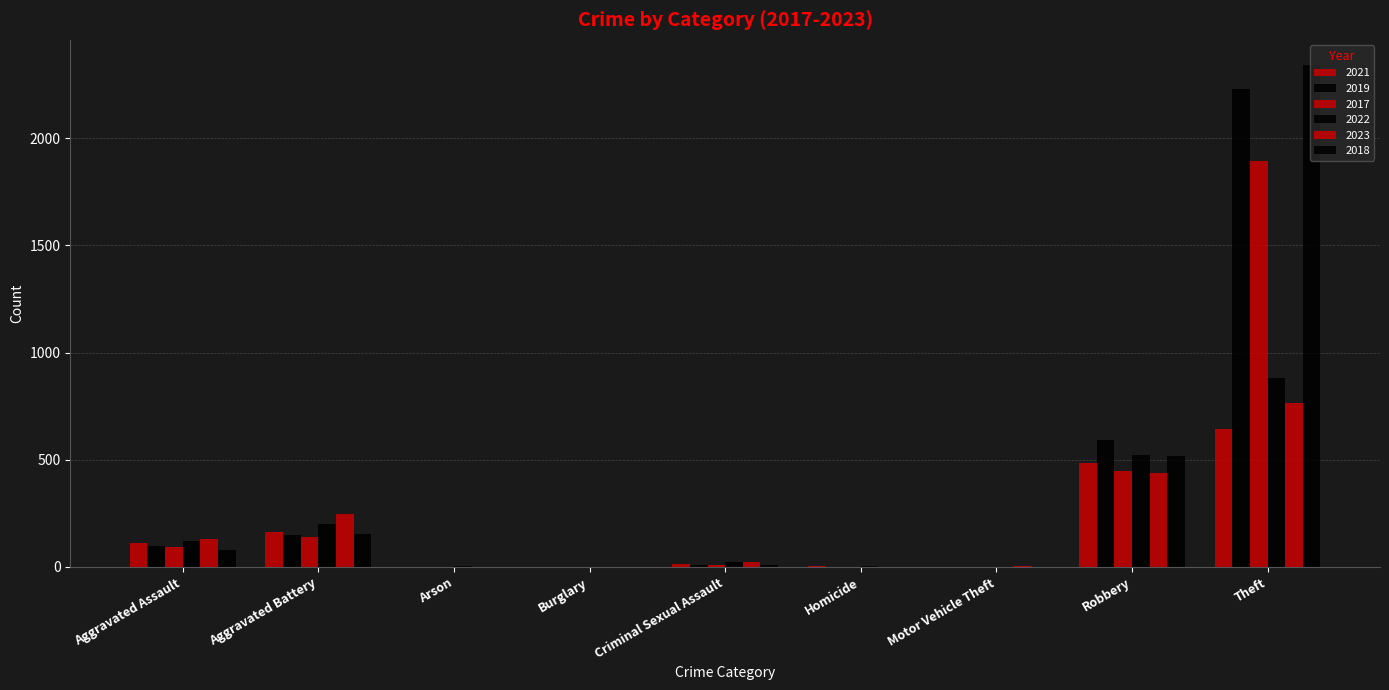

What is the difference between the maximum and minimum values in the 2017 series?

1896